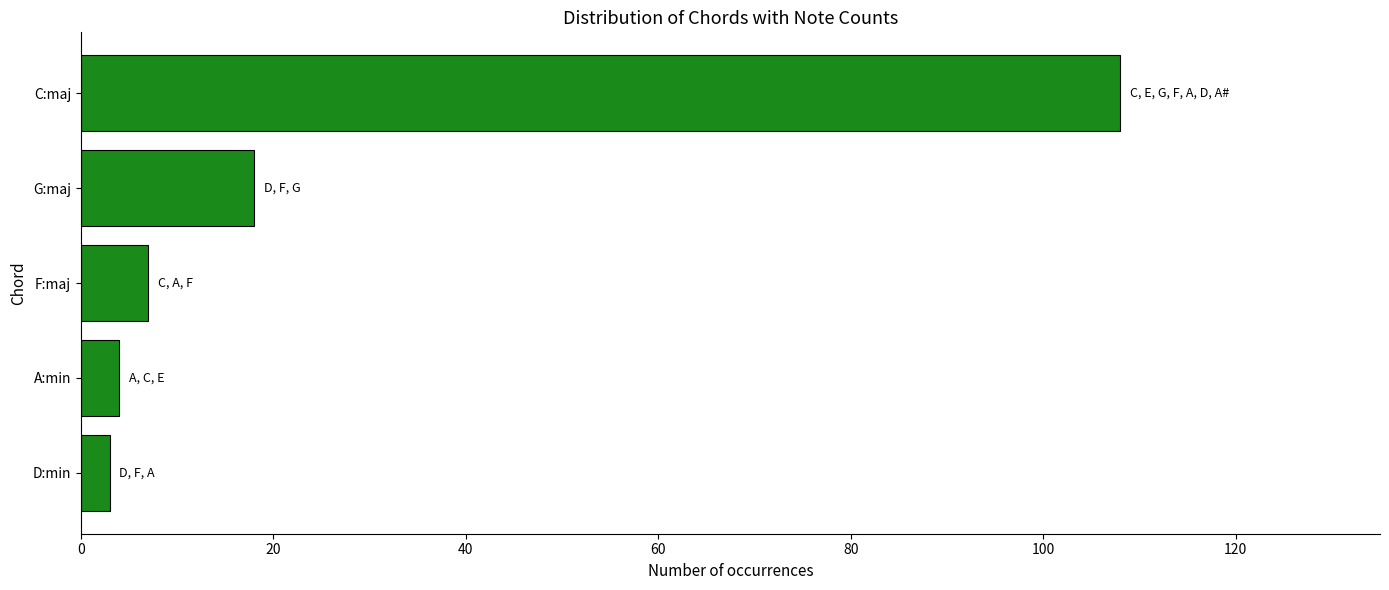

Reading bottom to top, extract all data points from this chart.

D:min=3	A:min=4	F:maj=7	G:maj=18	C:maj=108